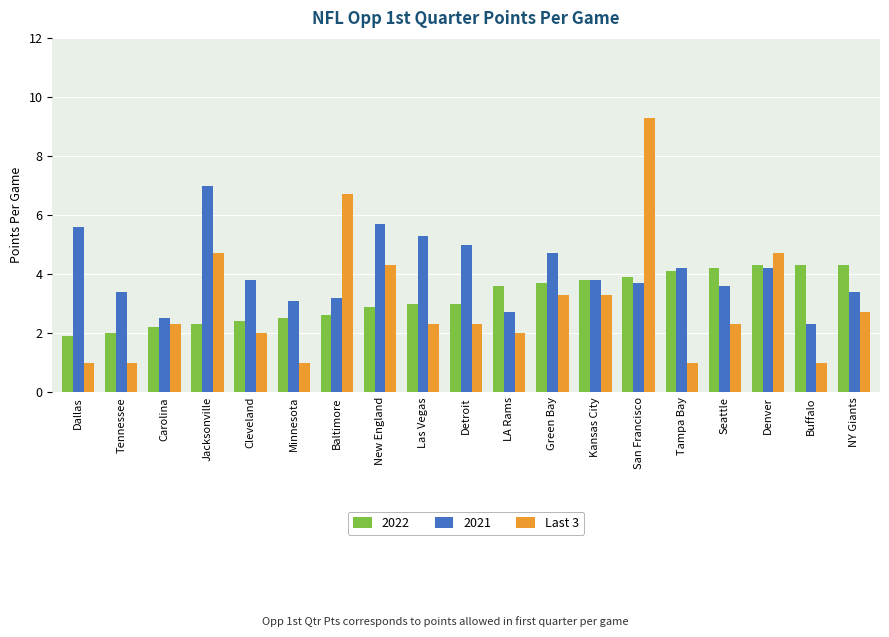

What is the label of the 6th bar from the right?

San Francisco